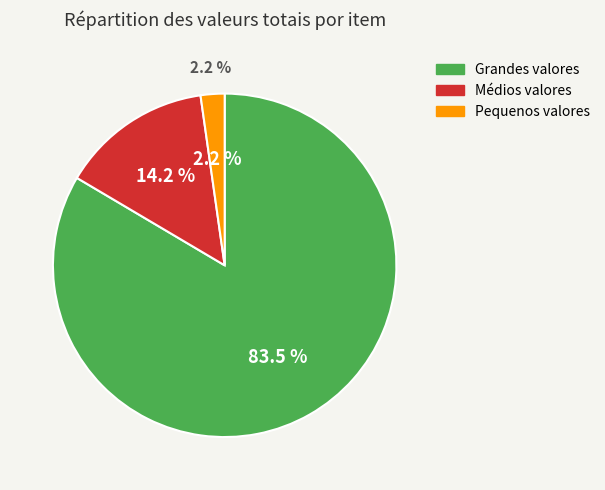

The LE37BC (5) slice represents 1% of the pie. True or false?

False